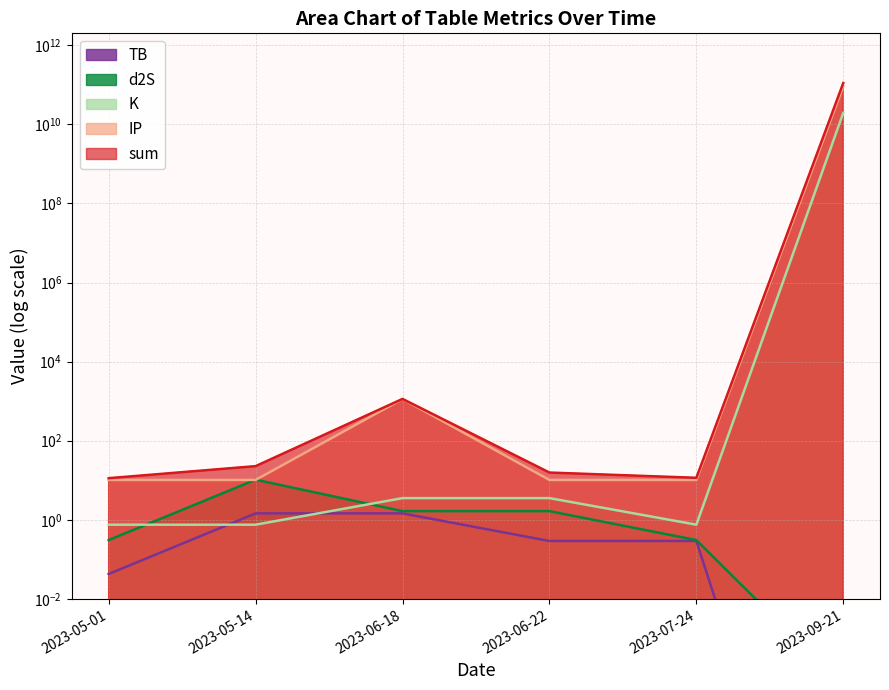

What is the sum of all IP values?

91228007469.1